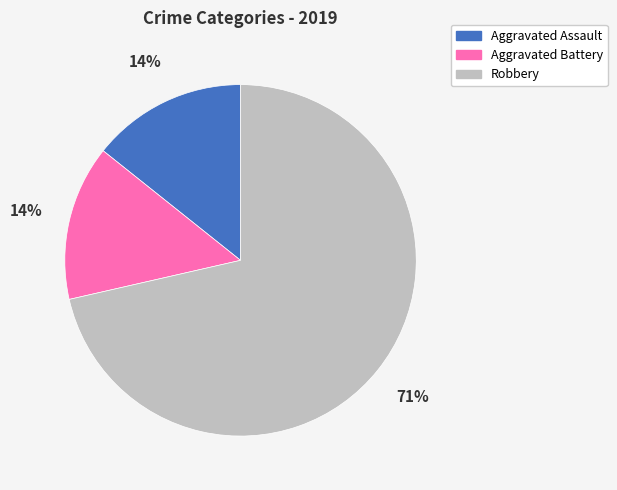

How many segments does this pie chart have?

3